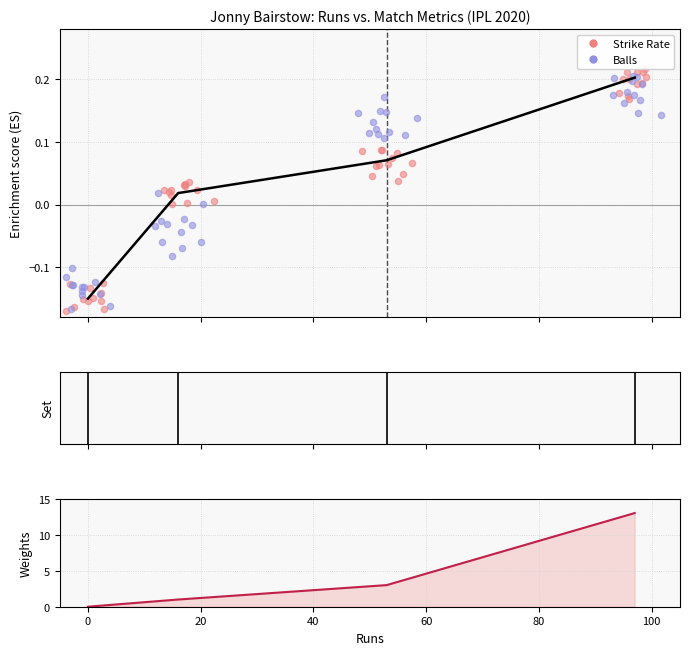

Which series reaches the minimum Y coordinate?

Strike Rate (norm)